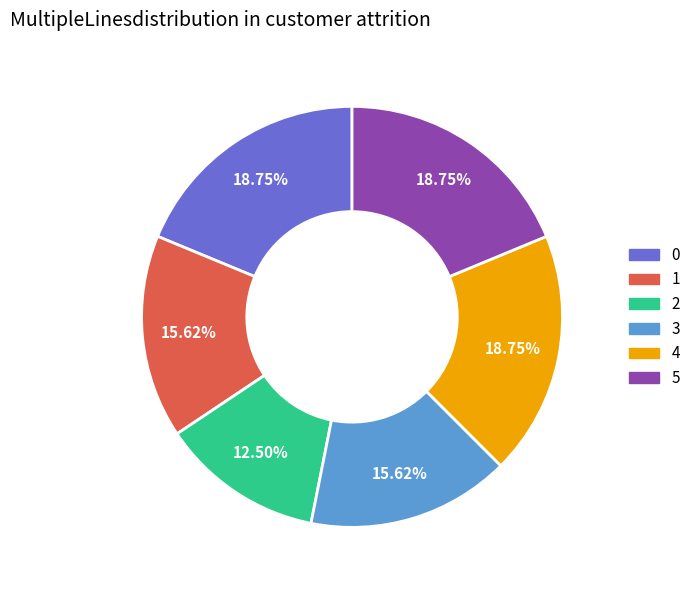

How many segments does this pie chart have?

6